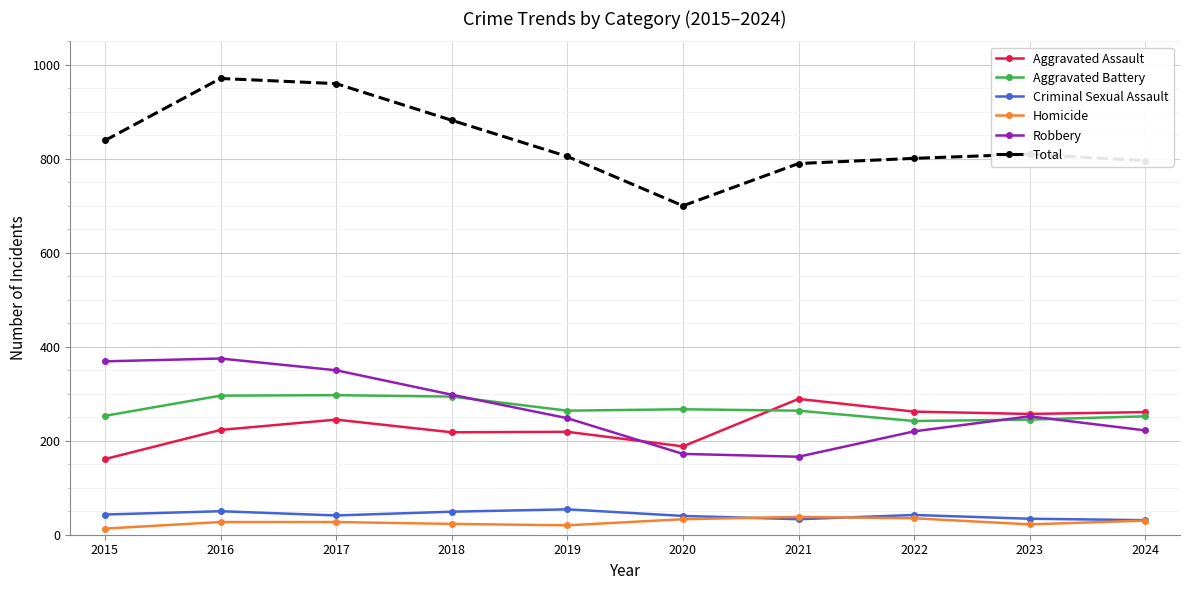

True or false: Homicide and Robbery cross at least once.

False